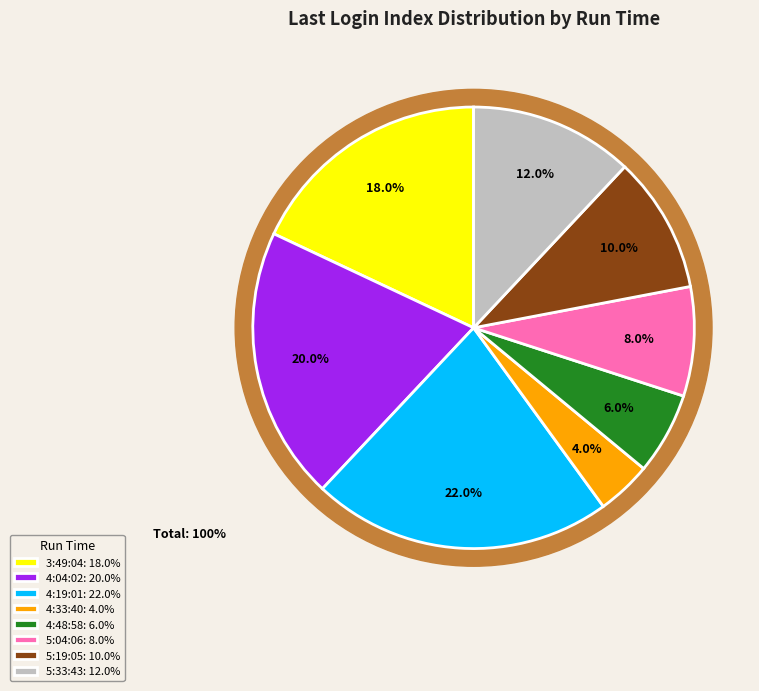

Combined, what portion of the pie is 4:48:58 and 5:19:05?

16.0%